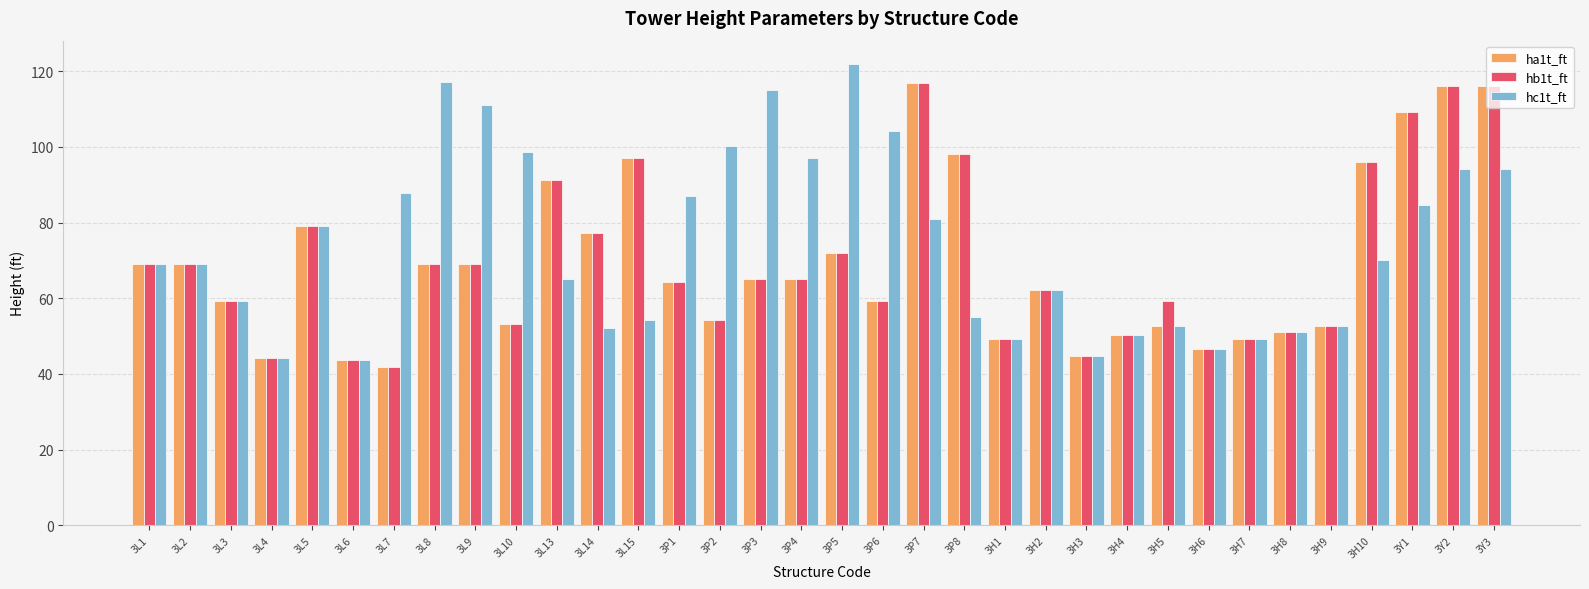

What is the sum of all hc1t_ft values?

2514.1